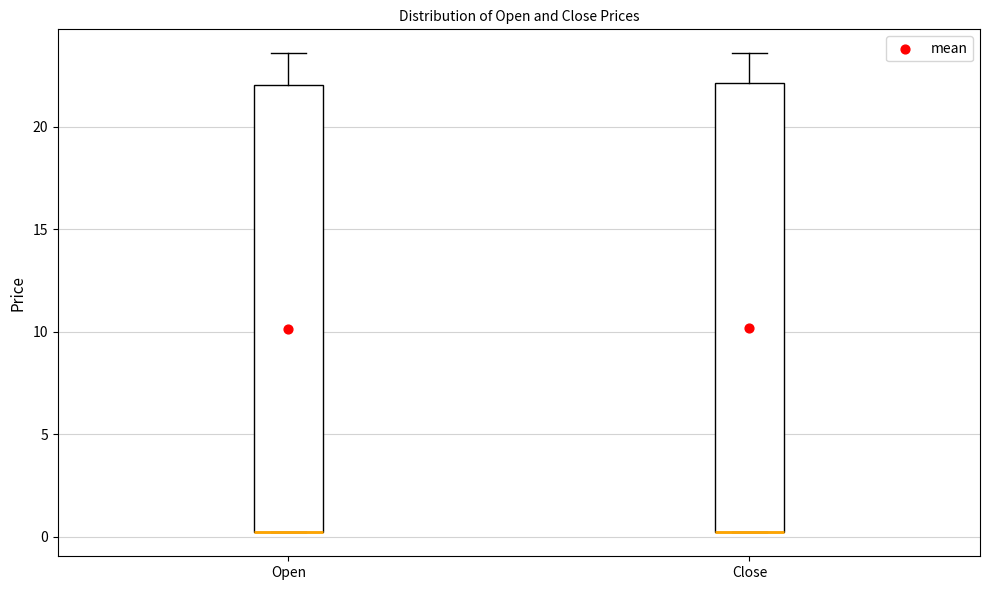

Where is the upper edge of the box for Open on the y-axis? The values are not printed on the chart, so give them approximately, as read against the axis.

22.0